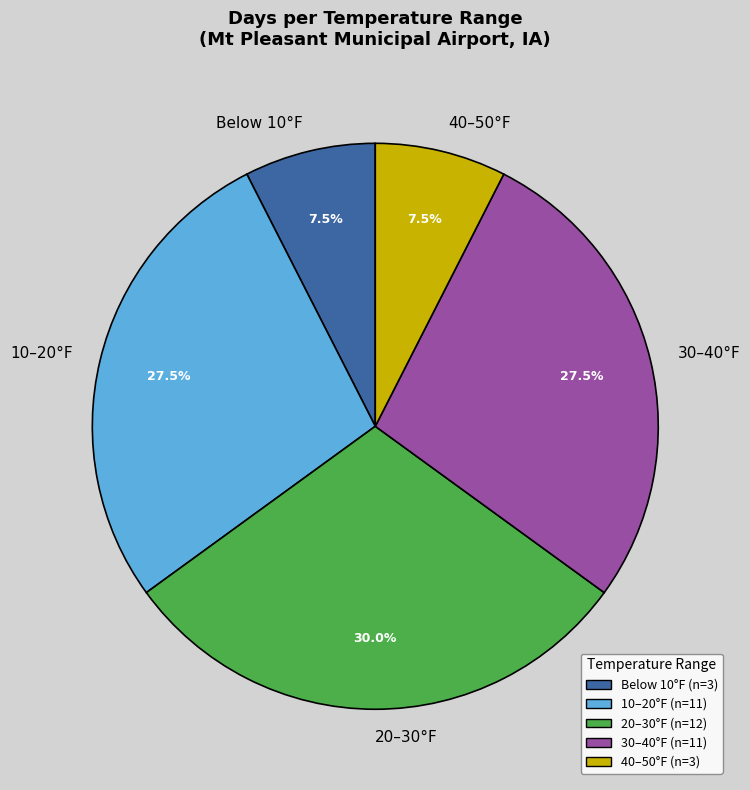

What percentage is NOT represented by 30–40°F?

72.5%